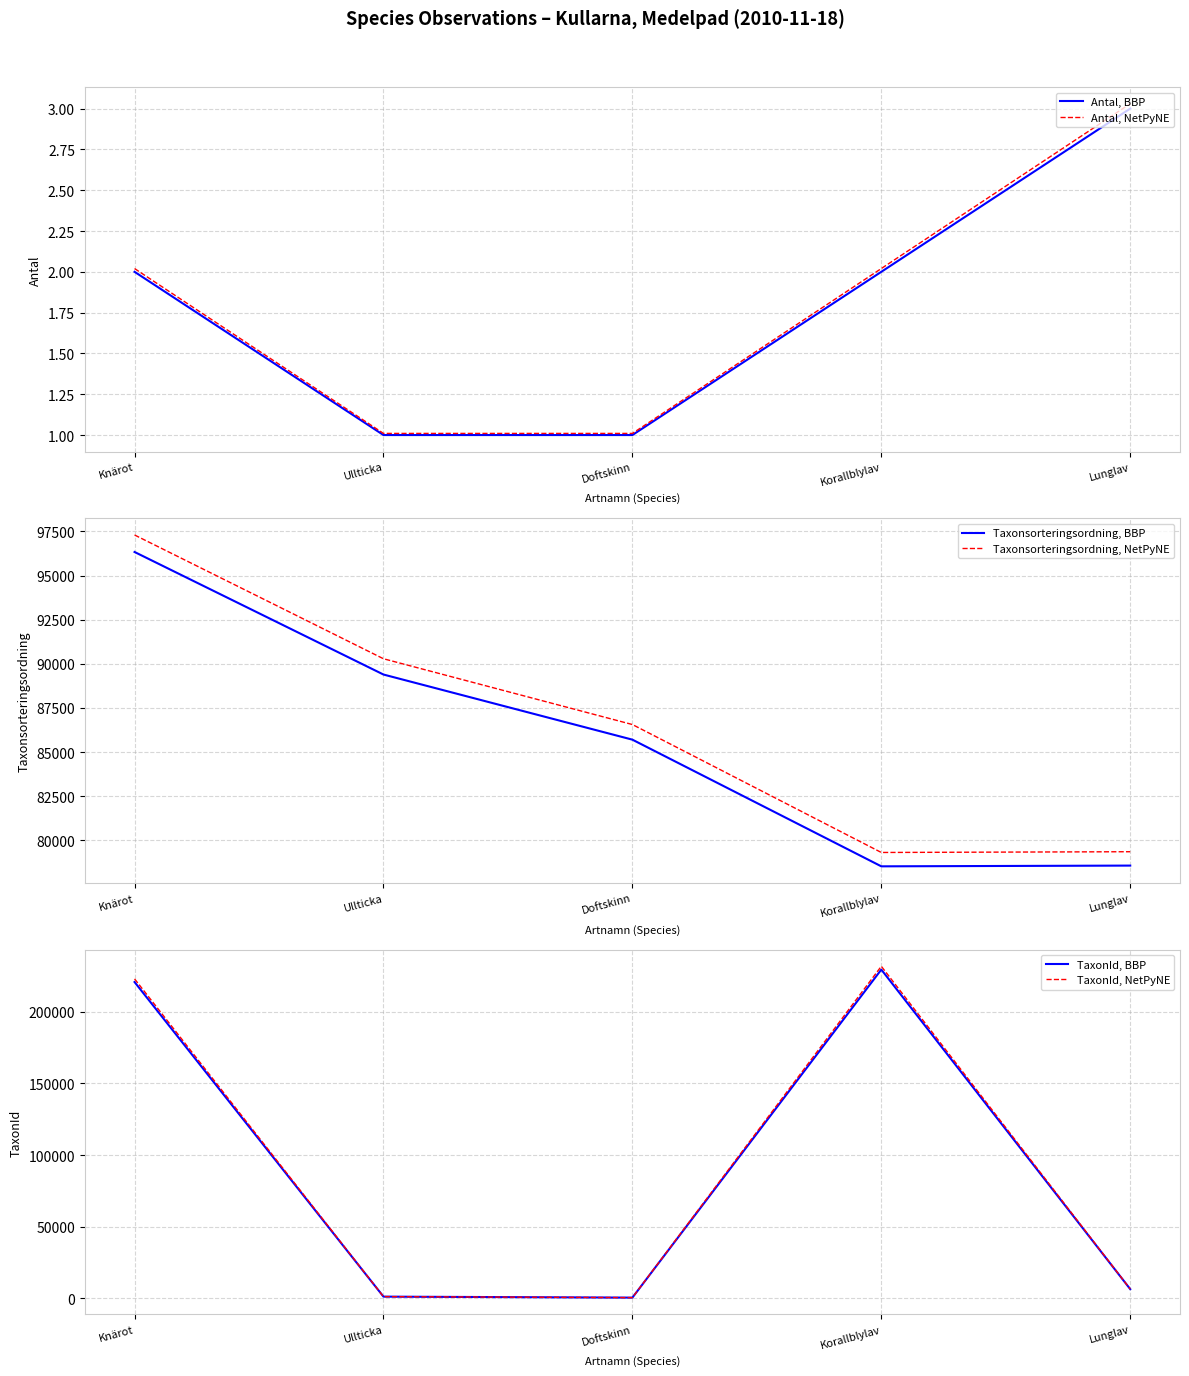

The value of Taxonsorteringsordning, BBP at Doftskinn is 152847.6. True or false?

False